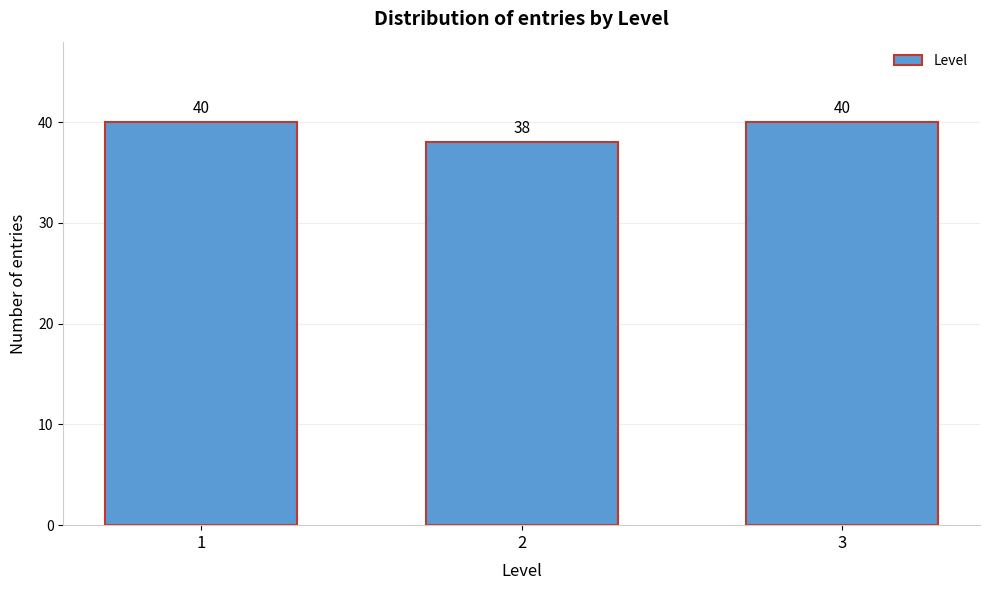

Reading left to right, what are all the values shown in this chart?

1=40	2=38	3=40